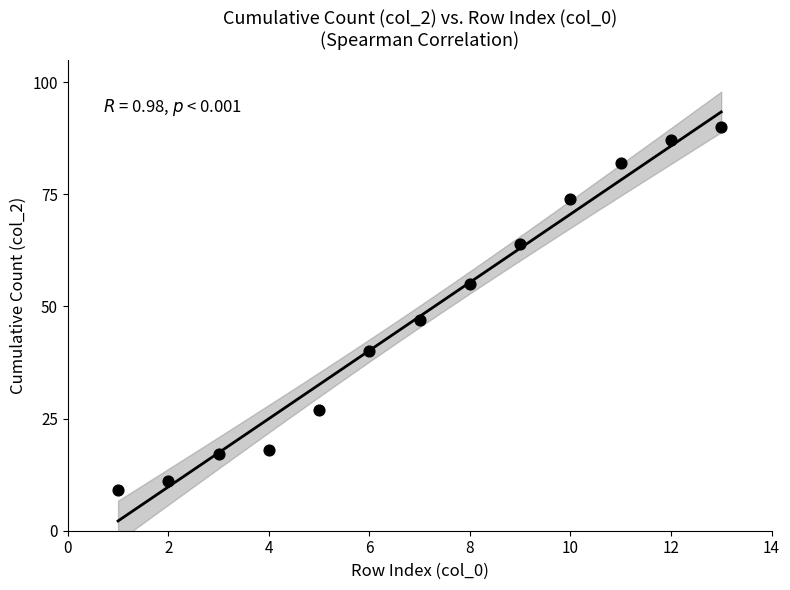

What Y value in the scatter plot is closest to 49?

47